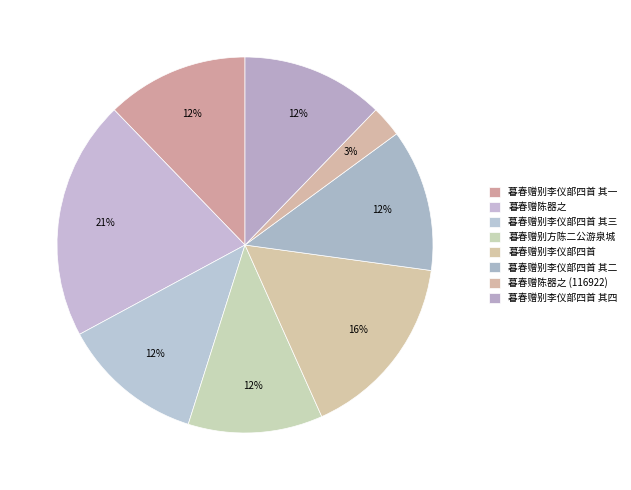

What is the largest slice in the pie chart?

暮春赠陈器之